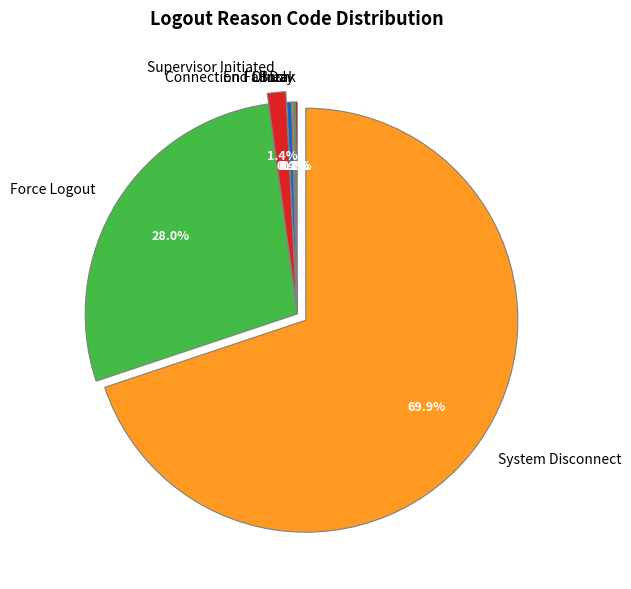

Which has a higher value, System Disconnect or Supervisor Initiated?

System Disconnect